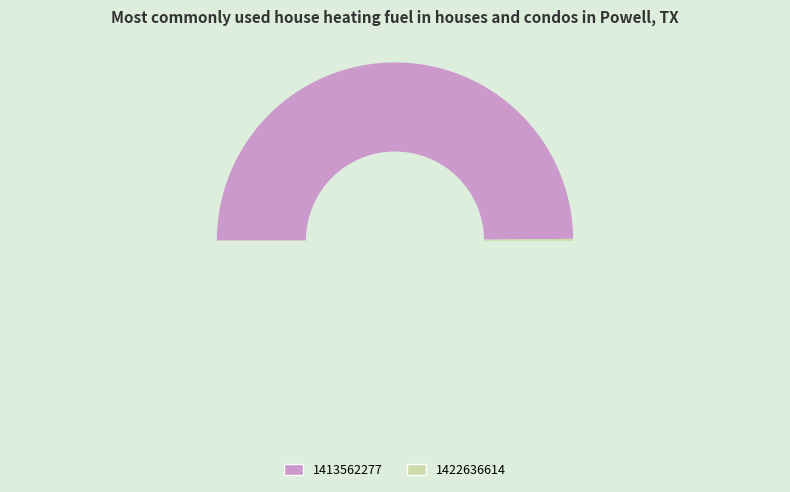

How much of the chart is everything except 1422636614?

49.8%